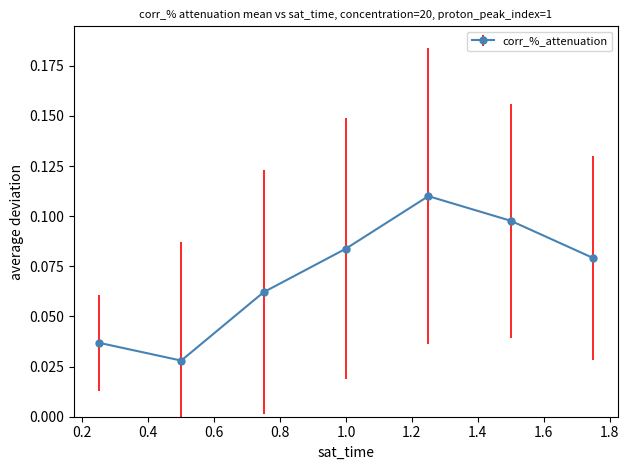

How many interior local peaks (higher than both neighbors) does the data have?

1